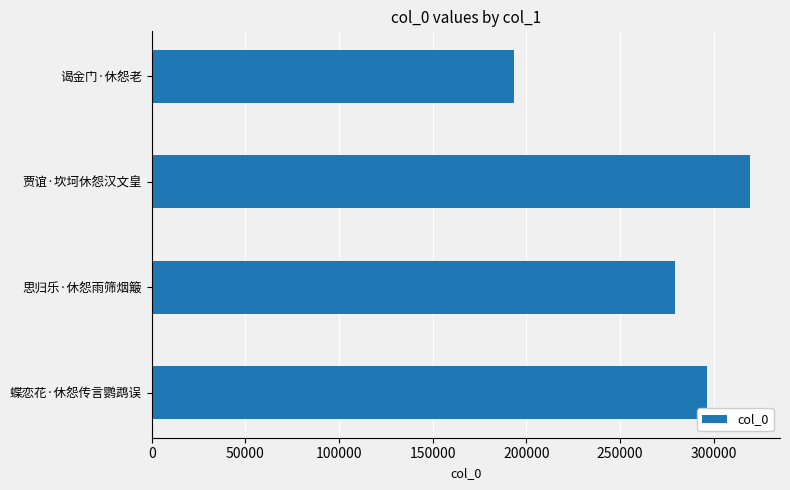

List the labels in order of value, largest first.

贾谊·坎坷休怨汉文皇, 蝶恋花·休怨传言鹦鹉误, 思归乐·休怨雨筛烟簸, 谒金门·休怨老